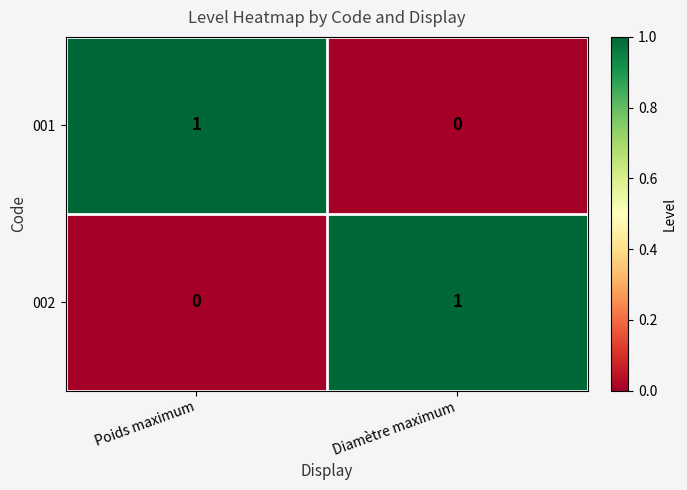

What is the spread (max minus min) of values at Poids maximum?

1